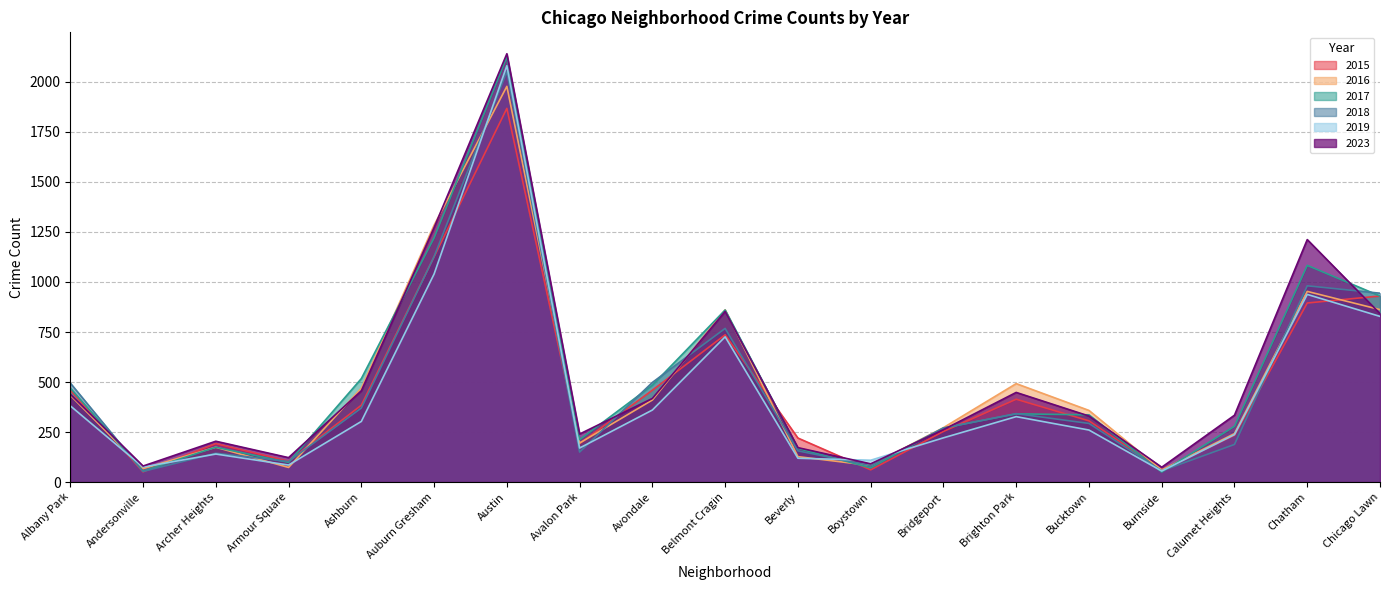

Does the chart have visible grid lines?

Yes